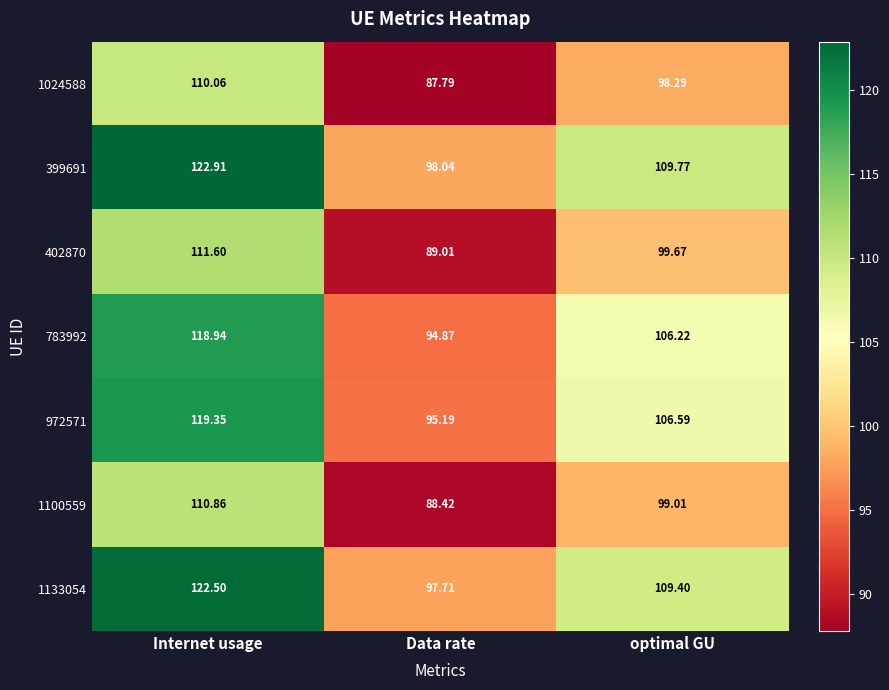

How many distinct data groups are displayed?

7